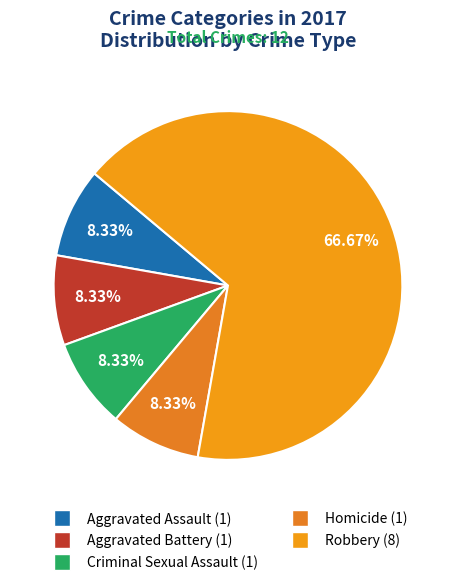

Does Robbery account for over 50% of the chart?

Yes